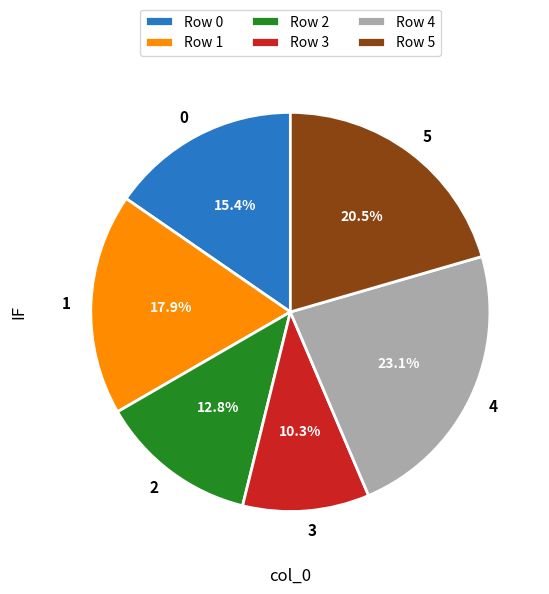

What percentage is the 1 slice, to the nearest percent?

18%